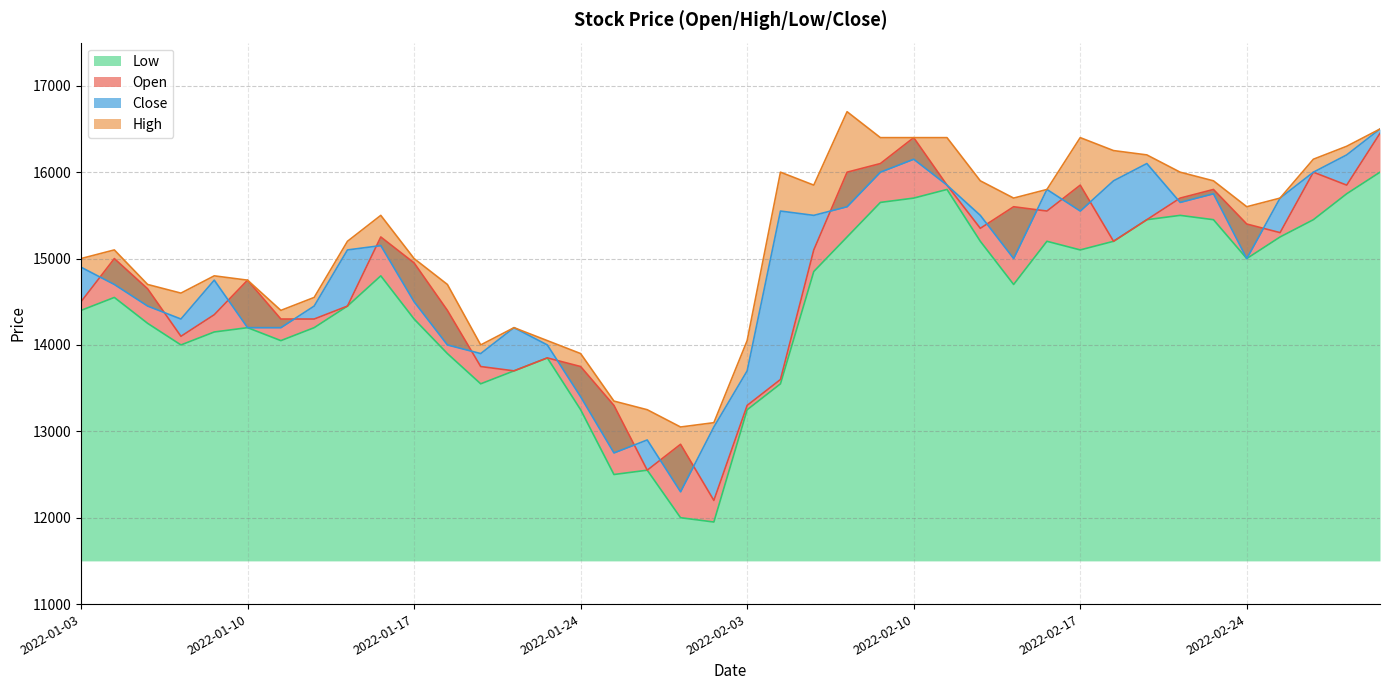

Reading left to right, transcribe all the data shown in this chart.

Open: 2022-01-03=14500	2022-01-04=15000	2022-01-05=14650	2022-01-06=14100	2022-01-07=14350	2022-01-10=14750	2022-01-11=14300	2022-01-12=14300	2022-01-13=14450	2022-01-14=15250	2022-01-17=14950	2022-01-18=14400	2022-01-19=13750	2022-01-20=13700	2022-01-21=13850	2022-01-24=13750	2022-01-25=13300	2022-01-26=12550	2022-01-27=12850	2022-01-28=12200	2022-02-03=13300	2022-02-04=13600	2022-02-07=15100	2022-02-08=16000	2022-02-09=16100	2022-02-10=16400	2022-02-11=15850	2022-02-14=15350	2022-02-15=15600	2022-02-16=15550	2022-02-17=15850	2022-02-18=15200	2022-02-21=15450	2022-02-22=15700	2022-02-23=15800	2022-02-24=15400	2022-02-25=15300	2022-02-28=16000	2022-03-02=15850	2022-03-03=16450
High: 2022-01-03=15000	2022-01-04=15100	2022-01-05=14700	2022-01-06=14600	2022-01-07=14800	2022-01-10=14750	2022-01-11=14400	2022-01-12=14550	2022-01-13=15200	2022-01-14=15500	2022-01-17=15000	2022-01-18=14700	2022-01-19=14000	2022-01-20=14200	2022-01-21=14050	2022-01-24=13900	2022-01-25=13350	2022-01-26=13250	2022-01-27=13050	2022-01-28=13100	2022-02-03=14050	2022-02-04=16000	2022-02-07=15850	2022-02-08=16700	2022-02-09=16400	2022-02-10=16400	2022-02-11=16400	2022-02-14=15900	2022-02-15=15700	2022-02-16=15800	2022-02-17=16400	2022-02-18=16250	2022-02-21=16200	2022-02-22=16000	2022-02-23=15900	2022-02-24=15600	2022-02-25=15700	2022-02-28=16150	2022-03-02=16300	2022-03-03=16500
Low: 2022-01-03=14400	2022-01-04=14550	2022-01-05=14250	2022-01-06=14000	2022-01-07=14150	2022-01-10=14200	2022-01-11=14050	2022-01-12=14200	2022-01-13=14450	2022-01-14=14800	2022-01-17=14300	2022-01-18=13900	2022-01-19=13550	2022-01-20=13700	2022-01-21=13850	2022-01-24=13250	2022-01-25=12500	2022-01-26=12550	2022-01-27=12000	2022-01-28=11950	2022-02-03=13250	2022-02-04=13550	2022-02-07=14850	2022-02-08=15250	2022-02-09=15650	2022-02-10=15700	2022-02-11=15800	2022-02-14=15200	2022-02-15=14700	2022-02-16=15200	2022-02-17=15100	2022-02-18=15200	2022-02-21=15450	2022-02-22=15500	2022-02-23=15450	2022-02-24=15000	2022-02-25=15250	2022-02-28=15450	2022-03-02=15750	2022-03-03=16000
Close: 2022-01-03=14900	2022-01-04=14700	2022-01-05=14450	2022-01-06=14300	2022-01-07=14750	2022-01-10=14200	2022-01-11=14200	2022-01-12=14450	2022-01-13=15100	2022-01-14=15150	2022-01-17=14500	2022-01-18=14000	2022-01-19=13900	2022-01-20=14200	2022-01-21=14000	2022-01-24=13400	2022-01-25=12750	2022-01-26=12900	2022-01-27=12300	2022-01-28=13050	2022-02-03=13700	2022-02-04=15550	2022-02-07=15500	2022-02-08=15600	2022-02-09=16000	2022-02-10=16150	2022-02-11=15850	2022-02-14=15500	2022-02-15=15000	2022-02-16=15800	2022-02-17=15550	2022-02-18=15900	2022-02-21=16100	2022-02-22=15650	2022-02-23=15750	2022-02-24=15000	2022-02-25=15700	2022-02-28=16000	2022-03-02=16200	2022-03-03=16500